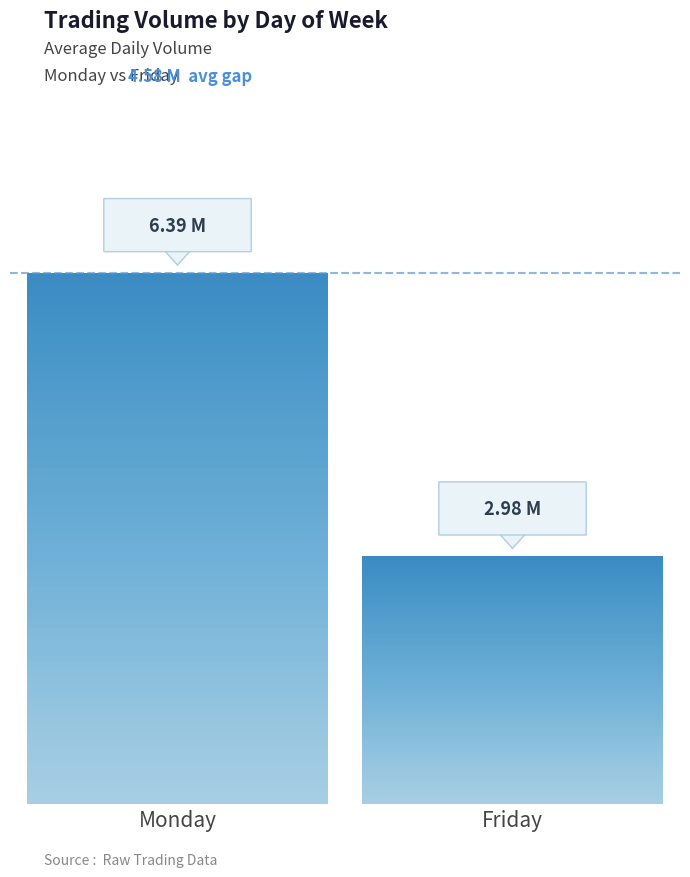

How many distinct data groups are displayed?

1